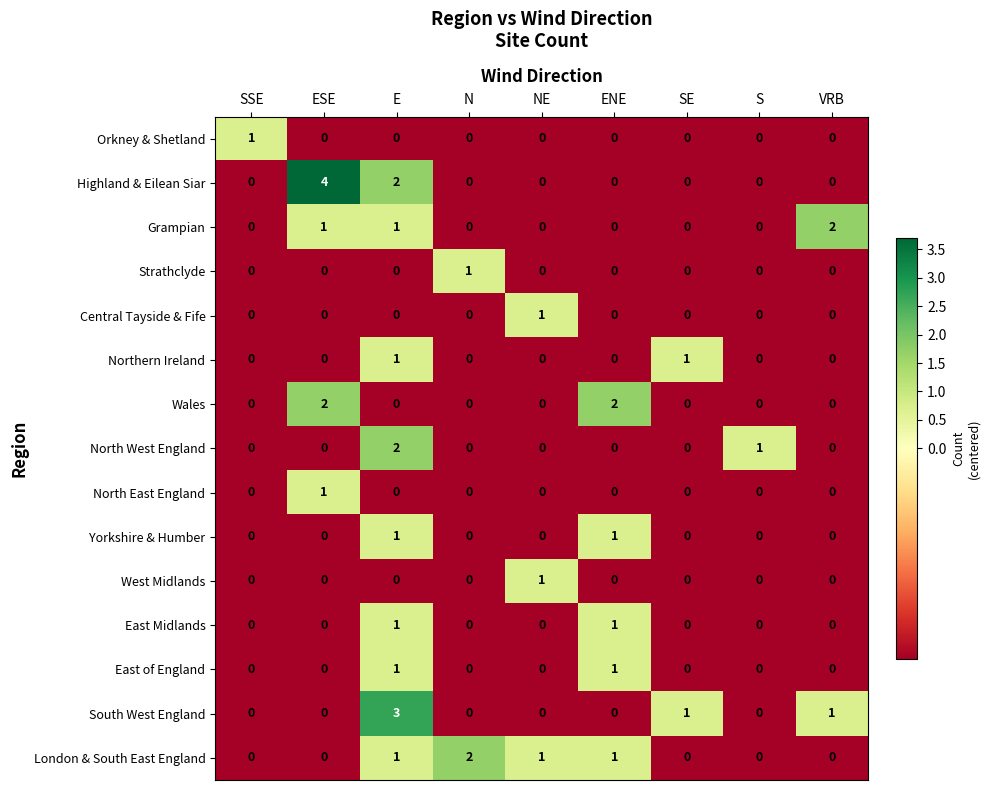

What is the total value across all series at NE?

3